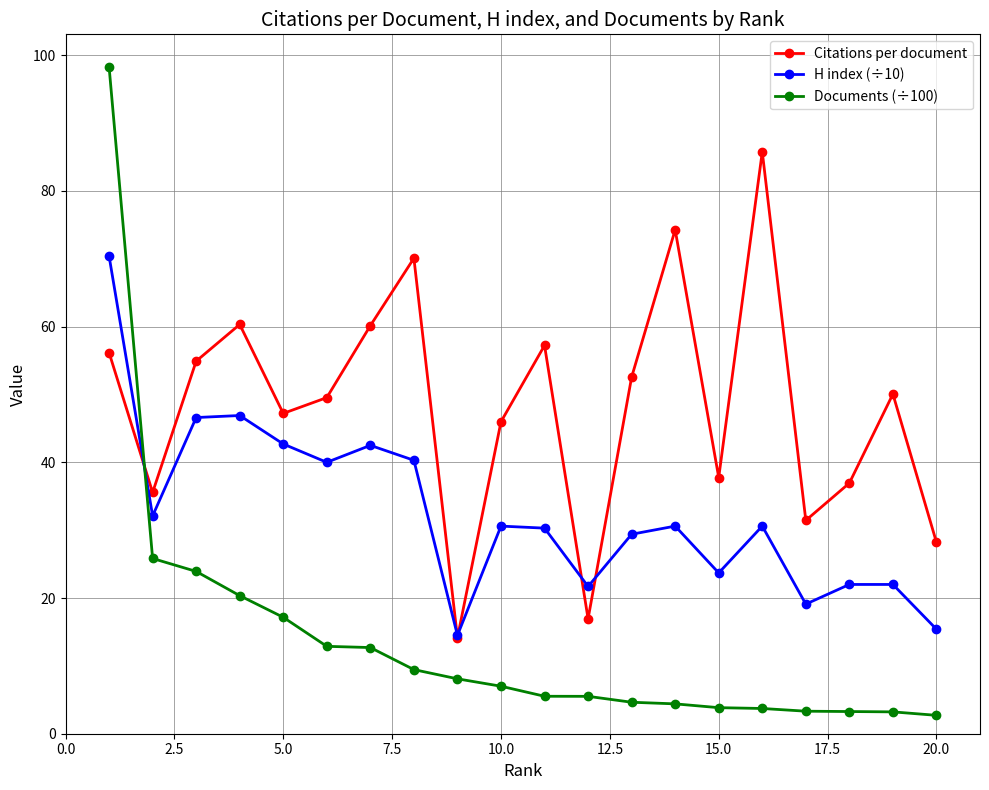

List the series in order of their overall mean, highest first.

Citations per document, H index (÷10), Documents (÷100)